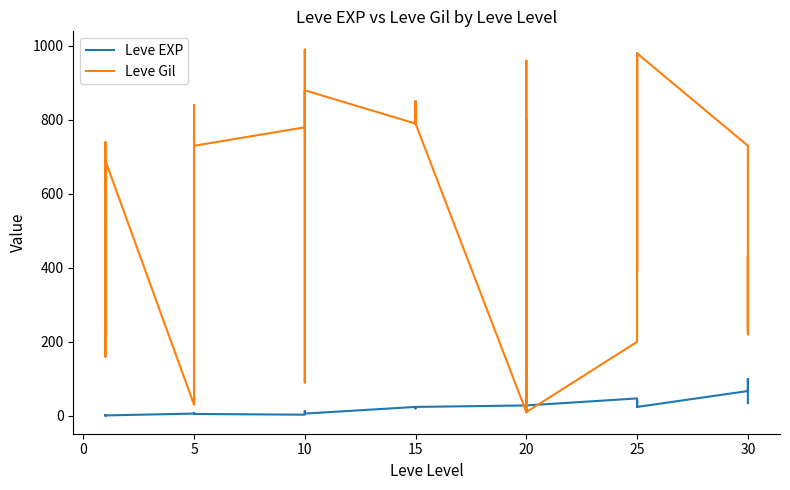

Is it true that Leve EXP equals 30 at 15?

False